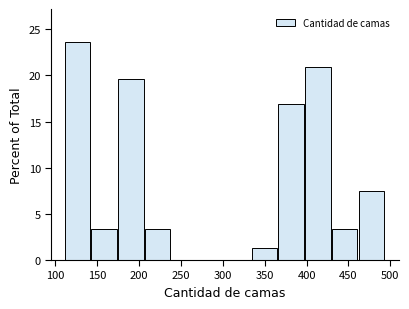

Which range on the x-axis has the tallest bar?

110 to 145